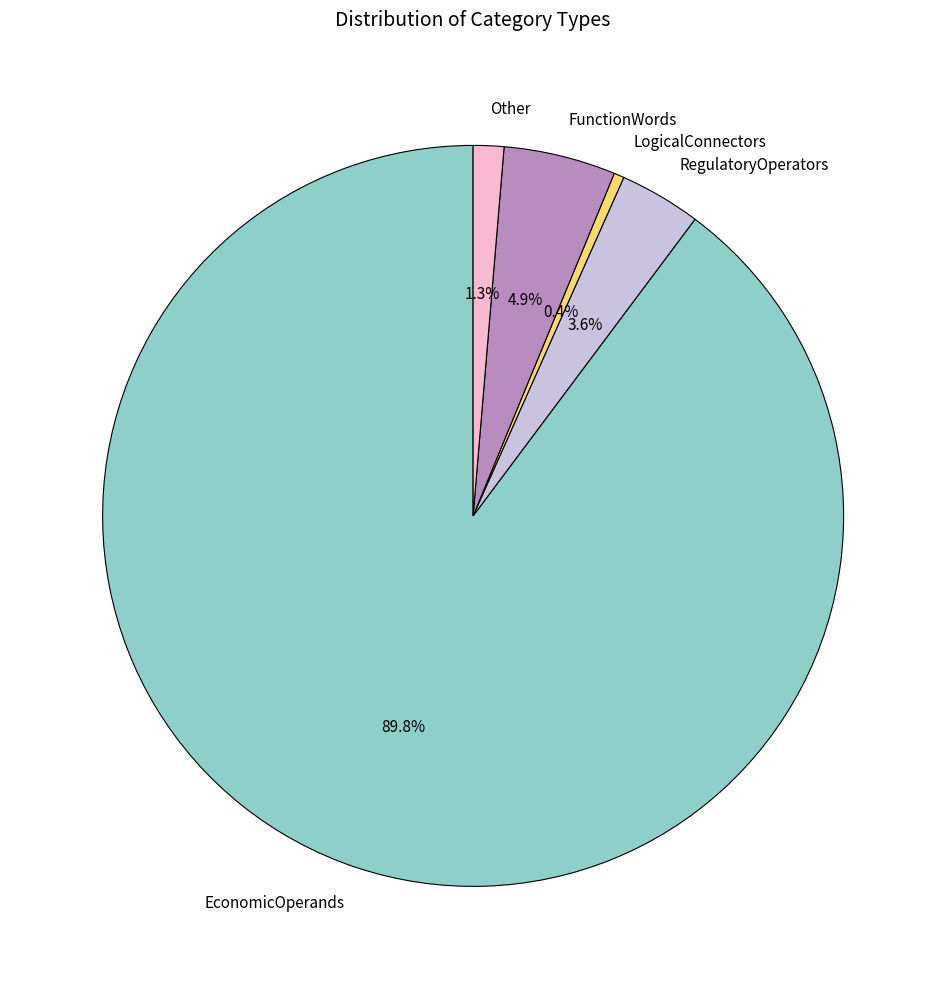

What percentage is the FunctionWords slice, to the nearest percent?

5%